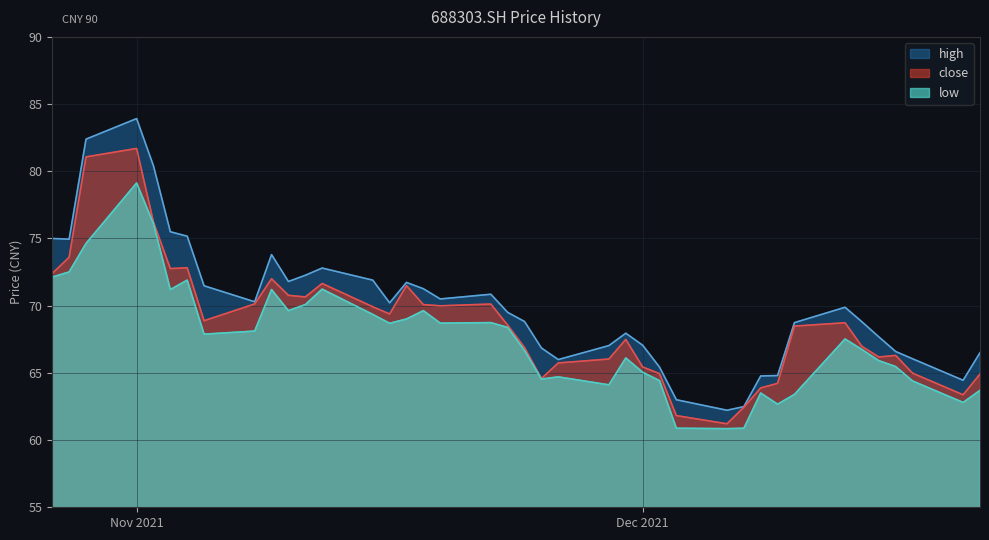

How many lines are shown in the chart?

3